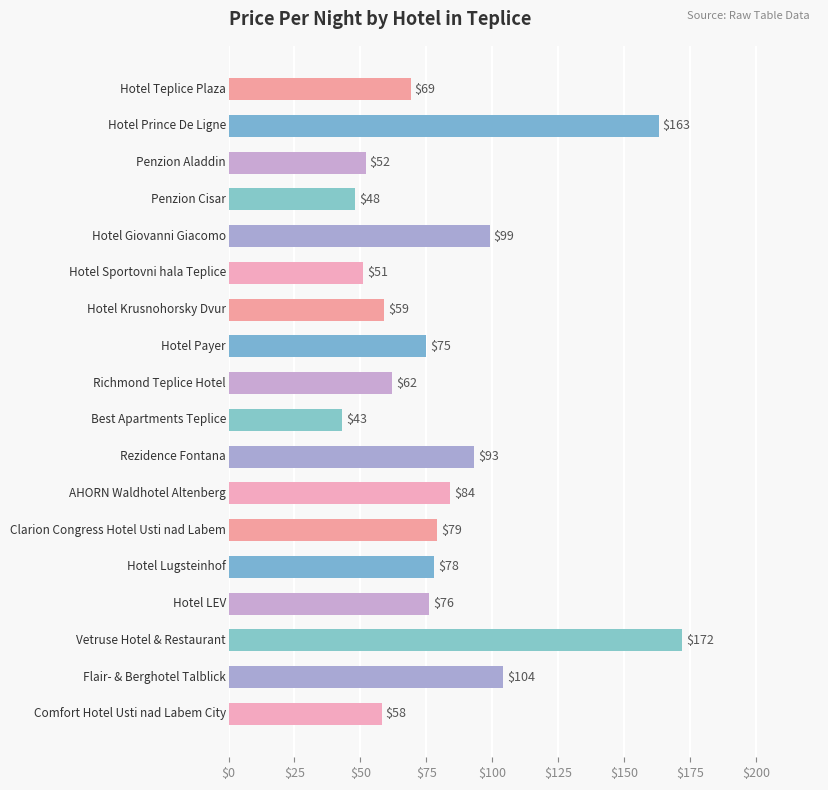

Count the number of data series in this chart.

1